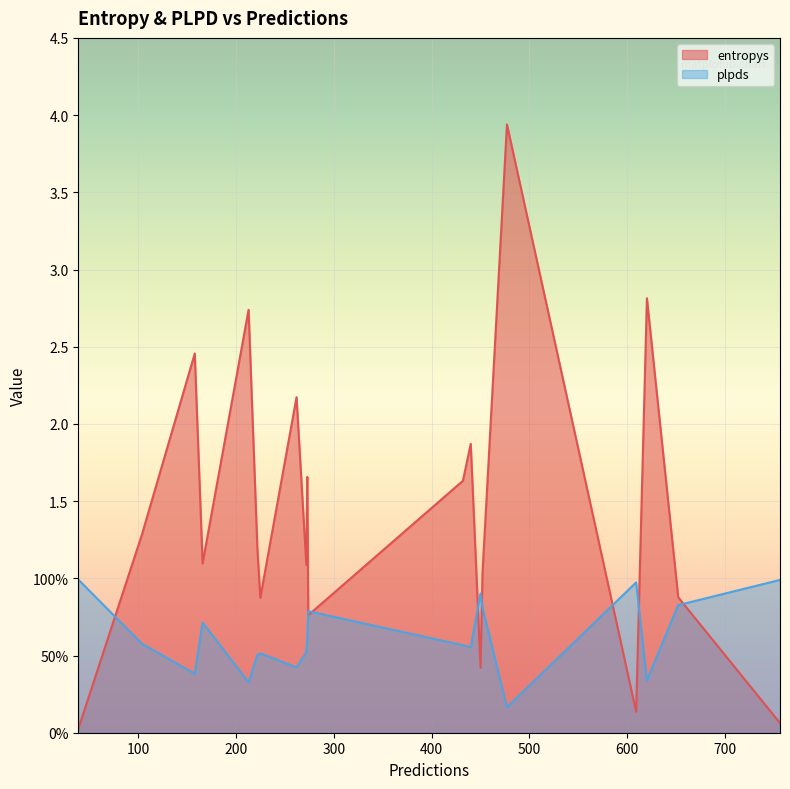

At which category is the sum across all series the highest?

477